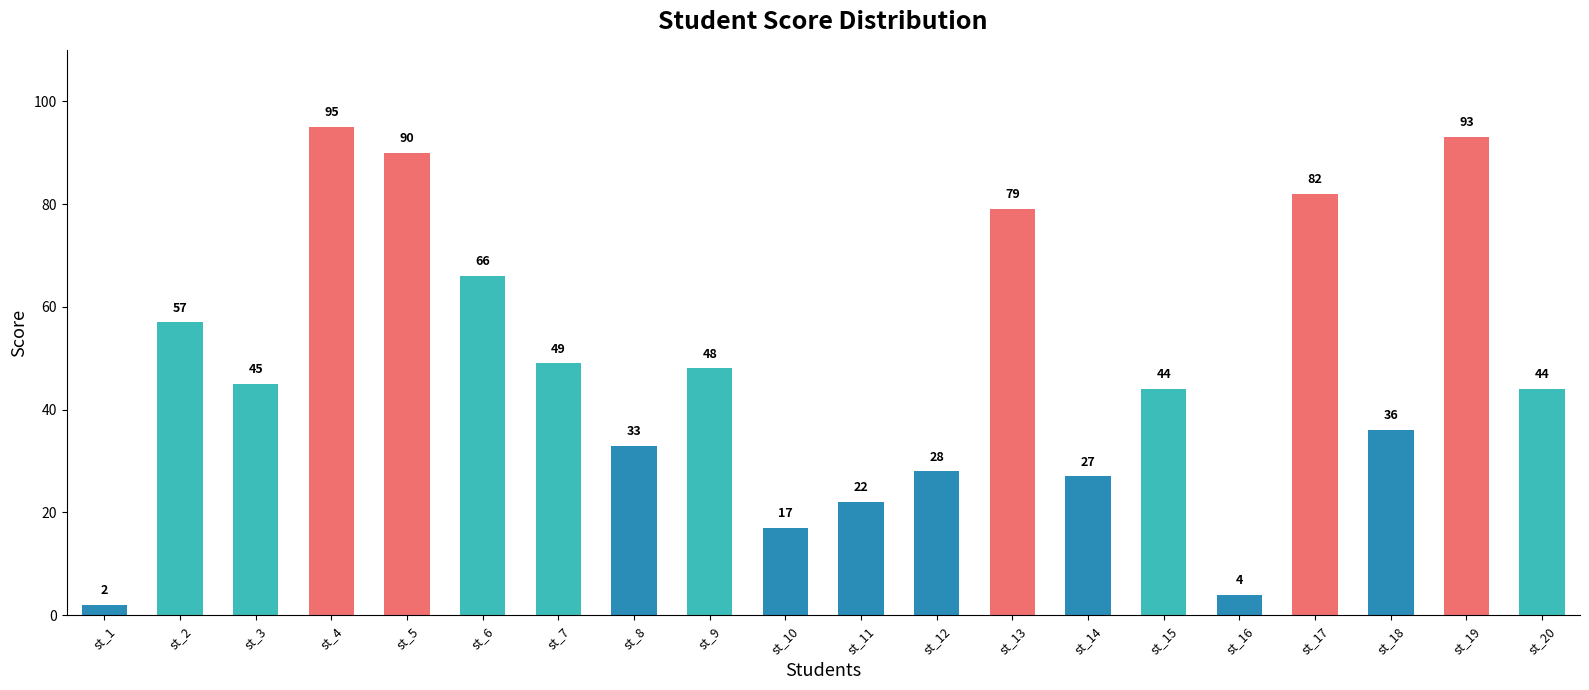

The chart shows a value of 2 at st_1. True or false?

True